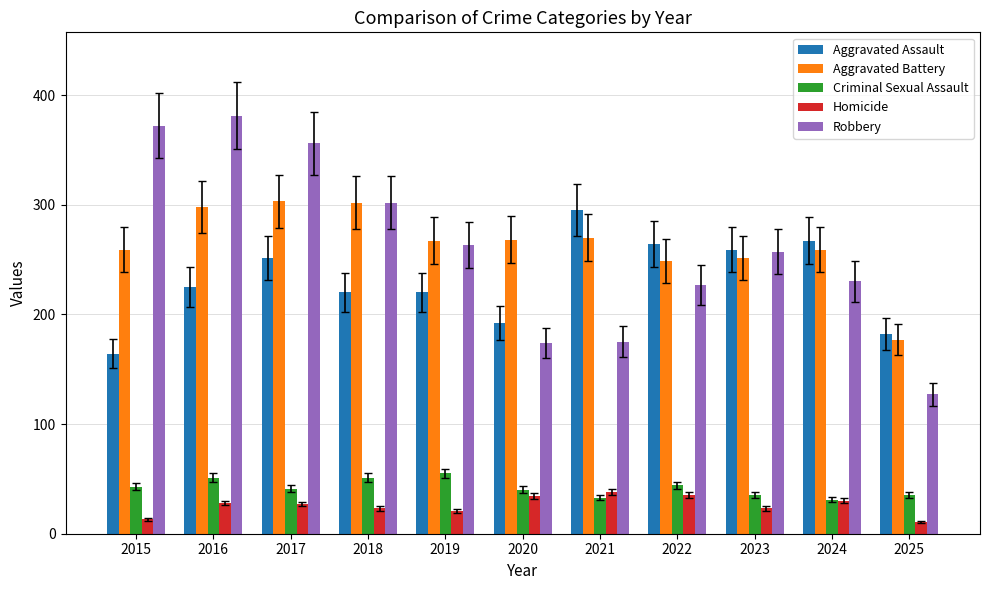

At how many categories does at least one series exceed 325?

3